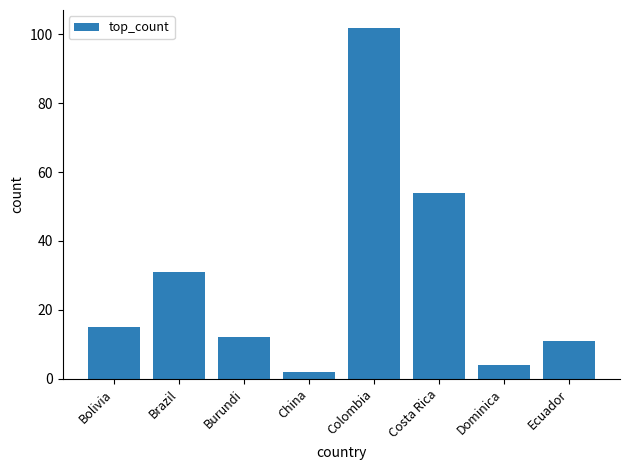

What is the difference between the values at Dominica and Costa Rica?

50